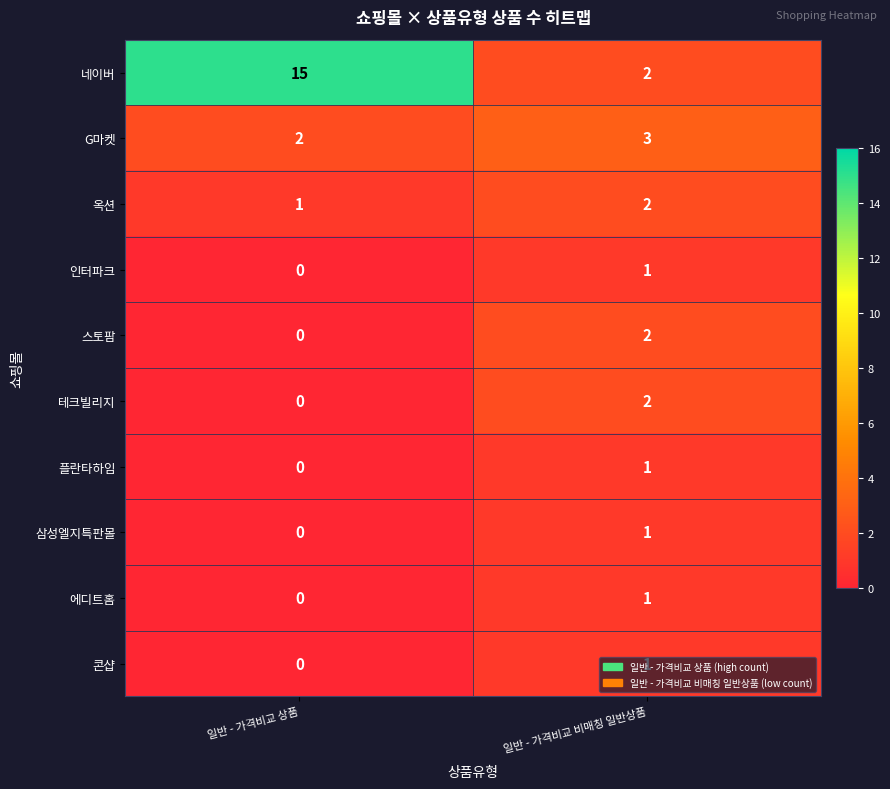

Between 일반 - 가격비교 상품 and 일반 - 가격비교 비매칭 일반상품, which series saw the biggest shift?

네이버